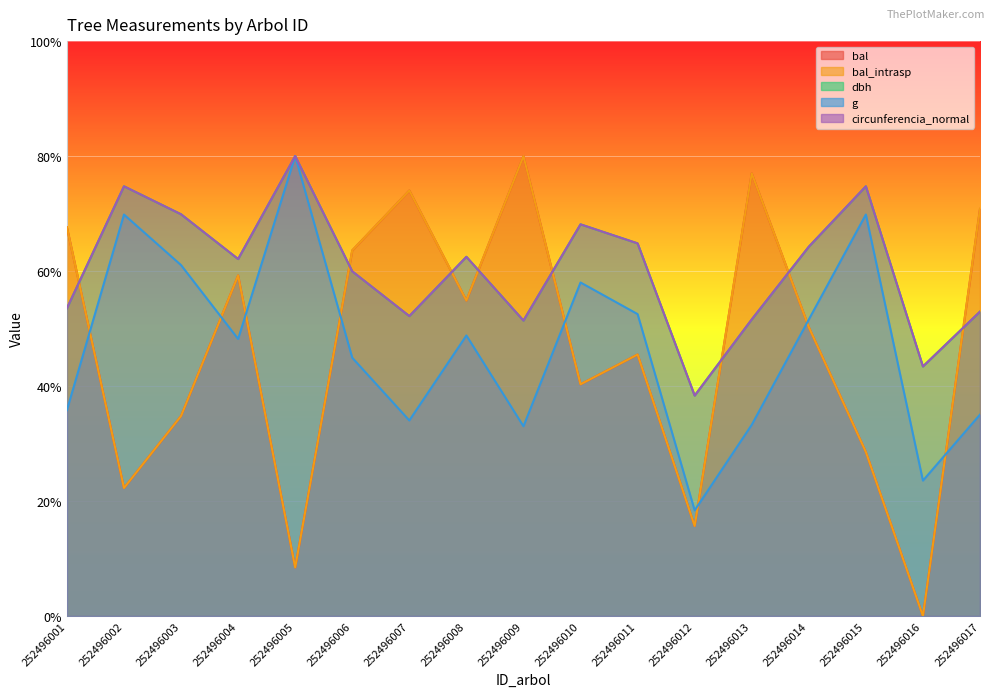

At which category does the chart reach its peak across all series?

252496009